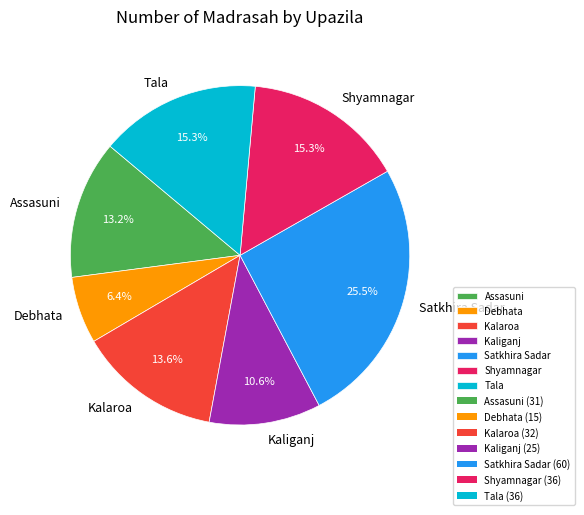

How many slices are in this pie chart?

7